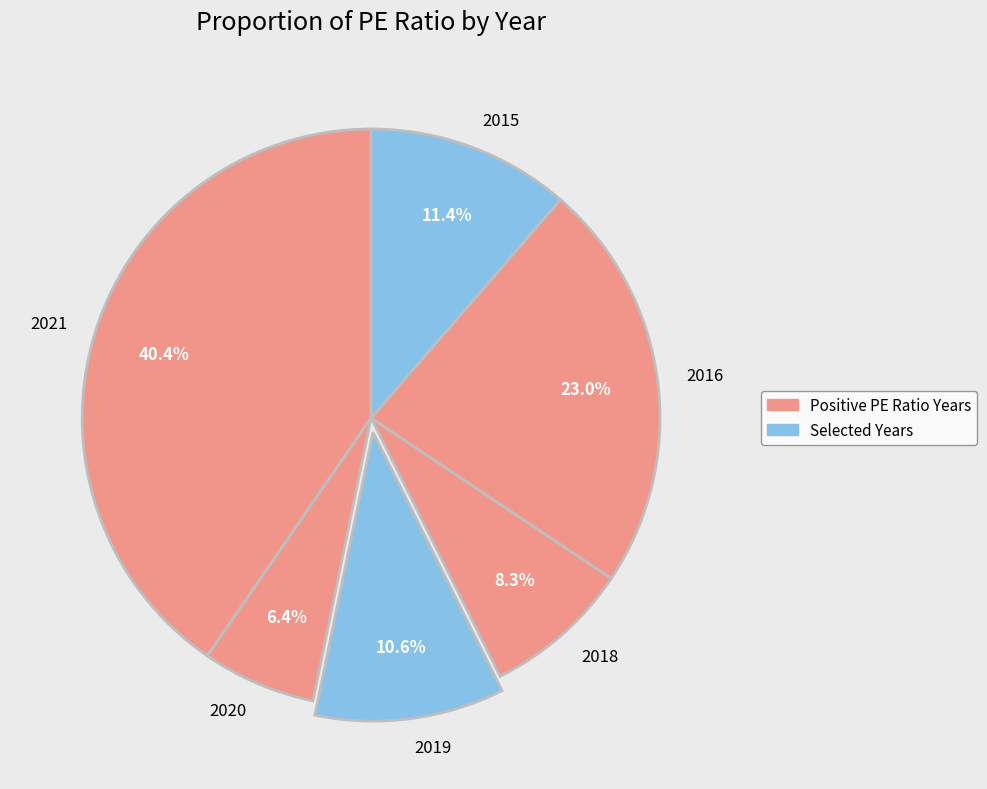

Which has a higher value, 2021 or 2015?

2021